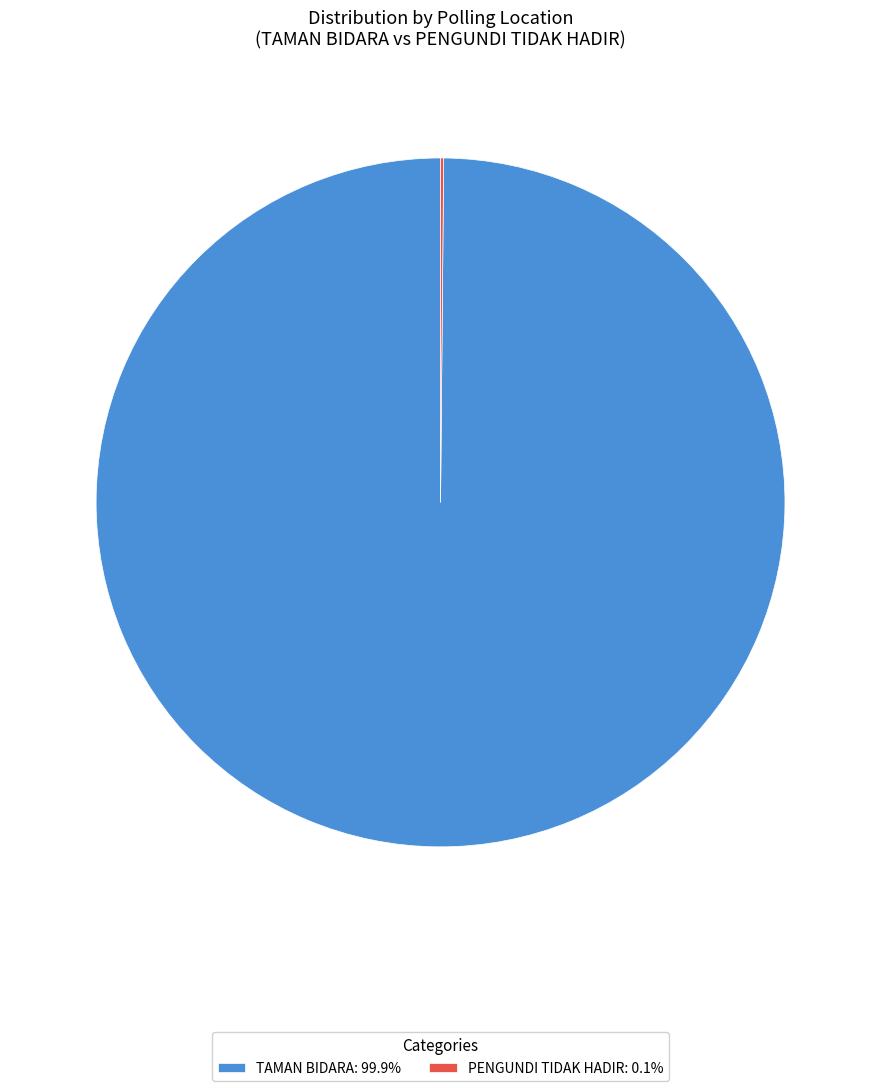

The TAMAN BIDARA slice represents 100% of the pie. True or false?

True